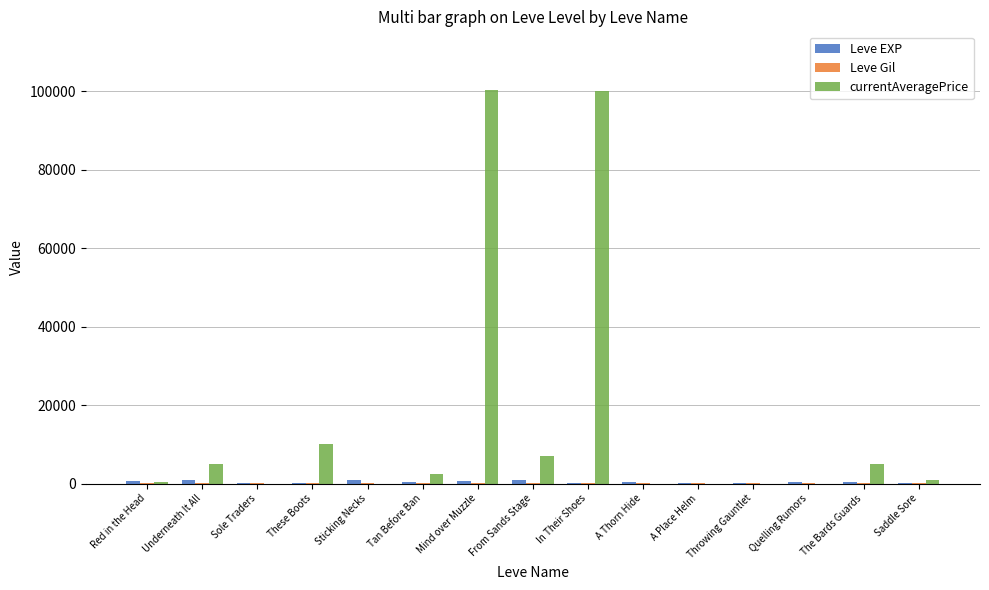

Which series has the largest total across all categories?

currentAveragePrice